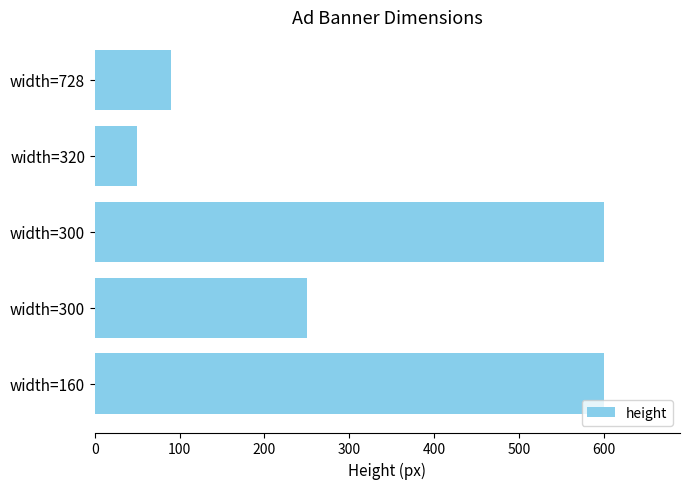

Does the chart contain any negative values?

No